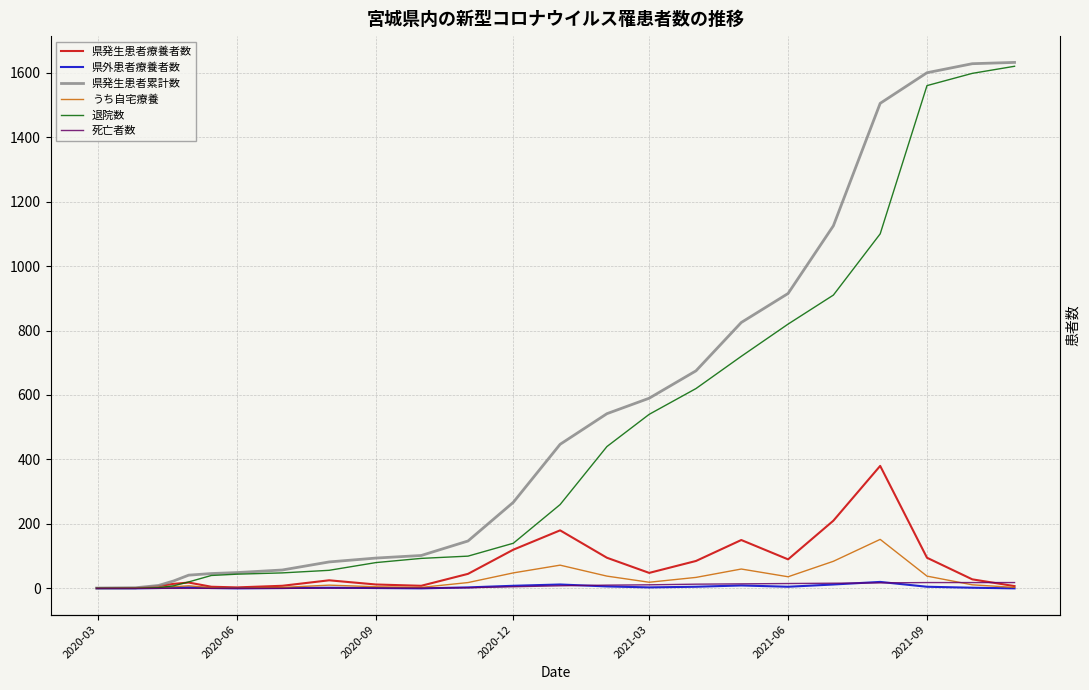

What is the difference between the maximum and minimum values in the 死亡者数 series?

18